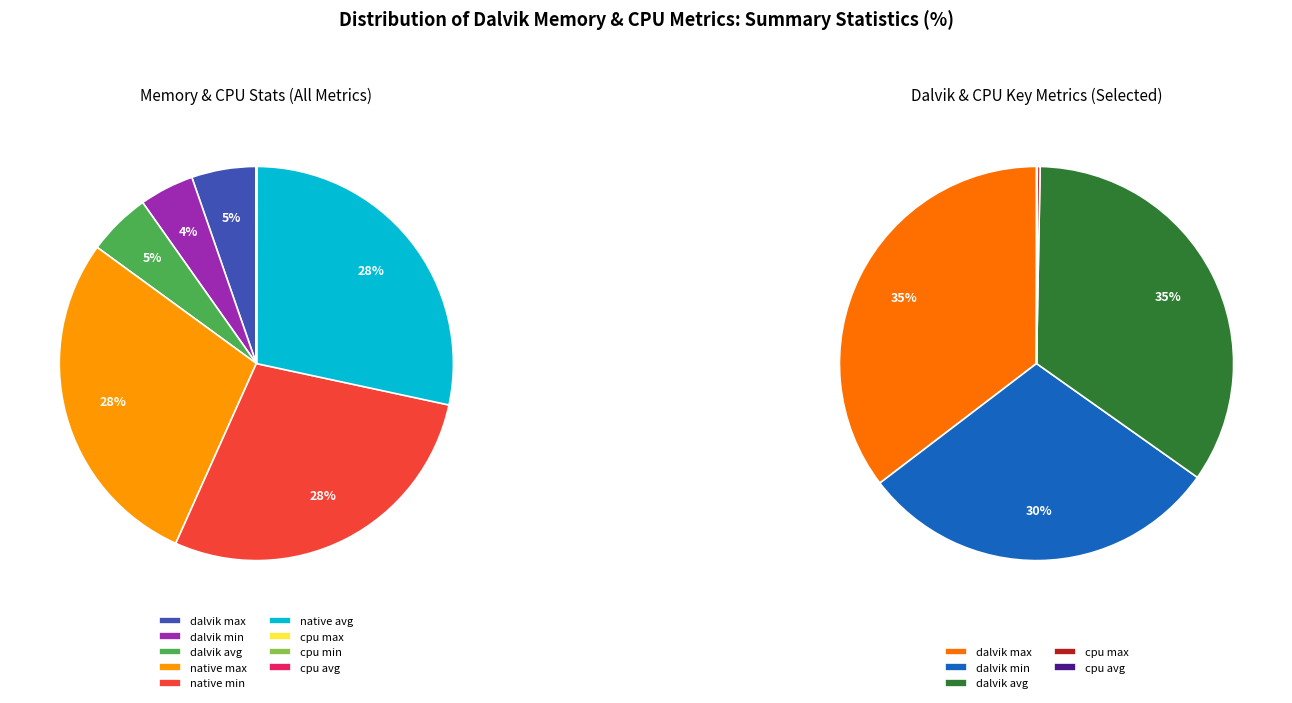

Is 15 the majority of the pie?

No